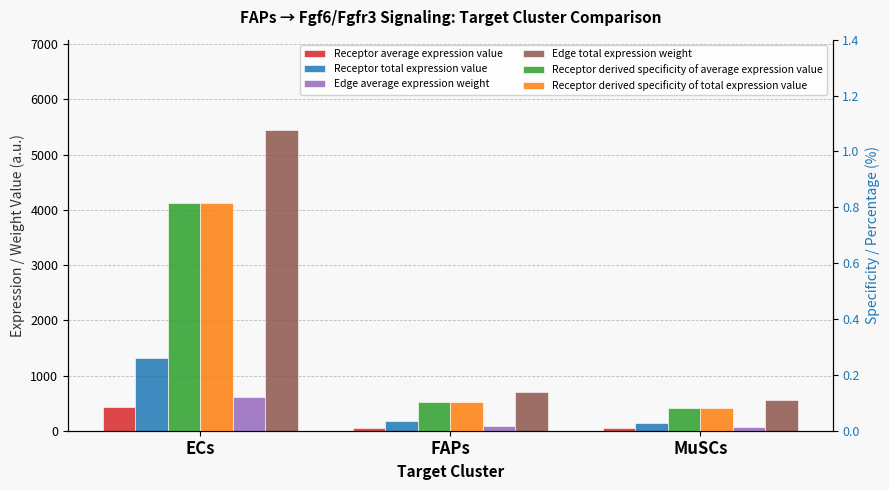

The Edge average expression weight series shows 177.7 at ECs. True or false?

False